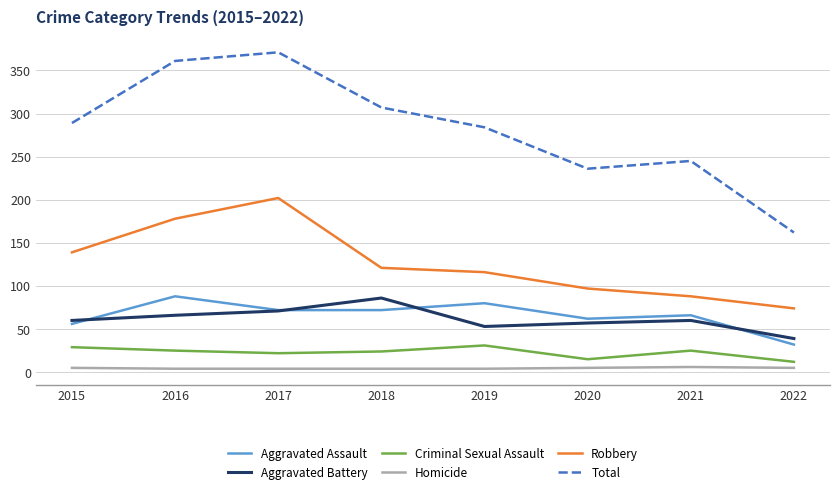

Is the value of Aggravated Battery at 2019 greater than the value of Aggravated Assault at 2019?

No